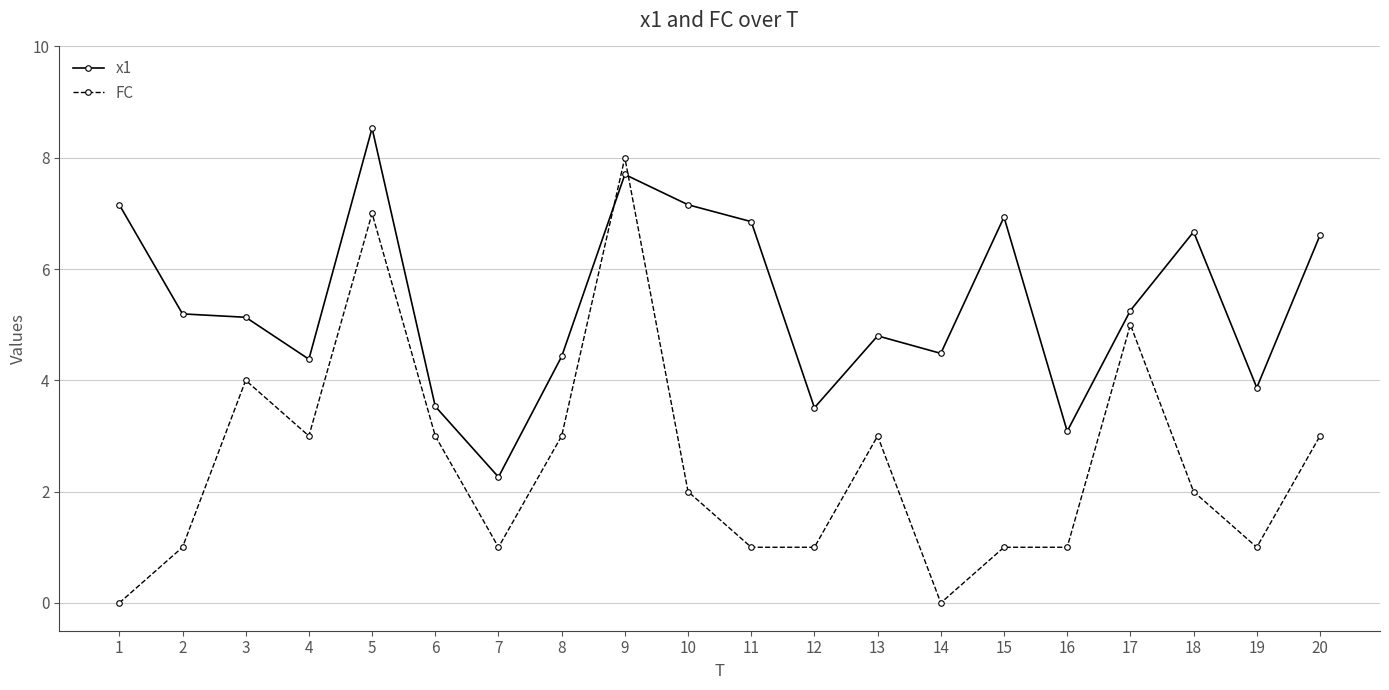

What is the sum of the FC values at 2 and 18?

3.0